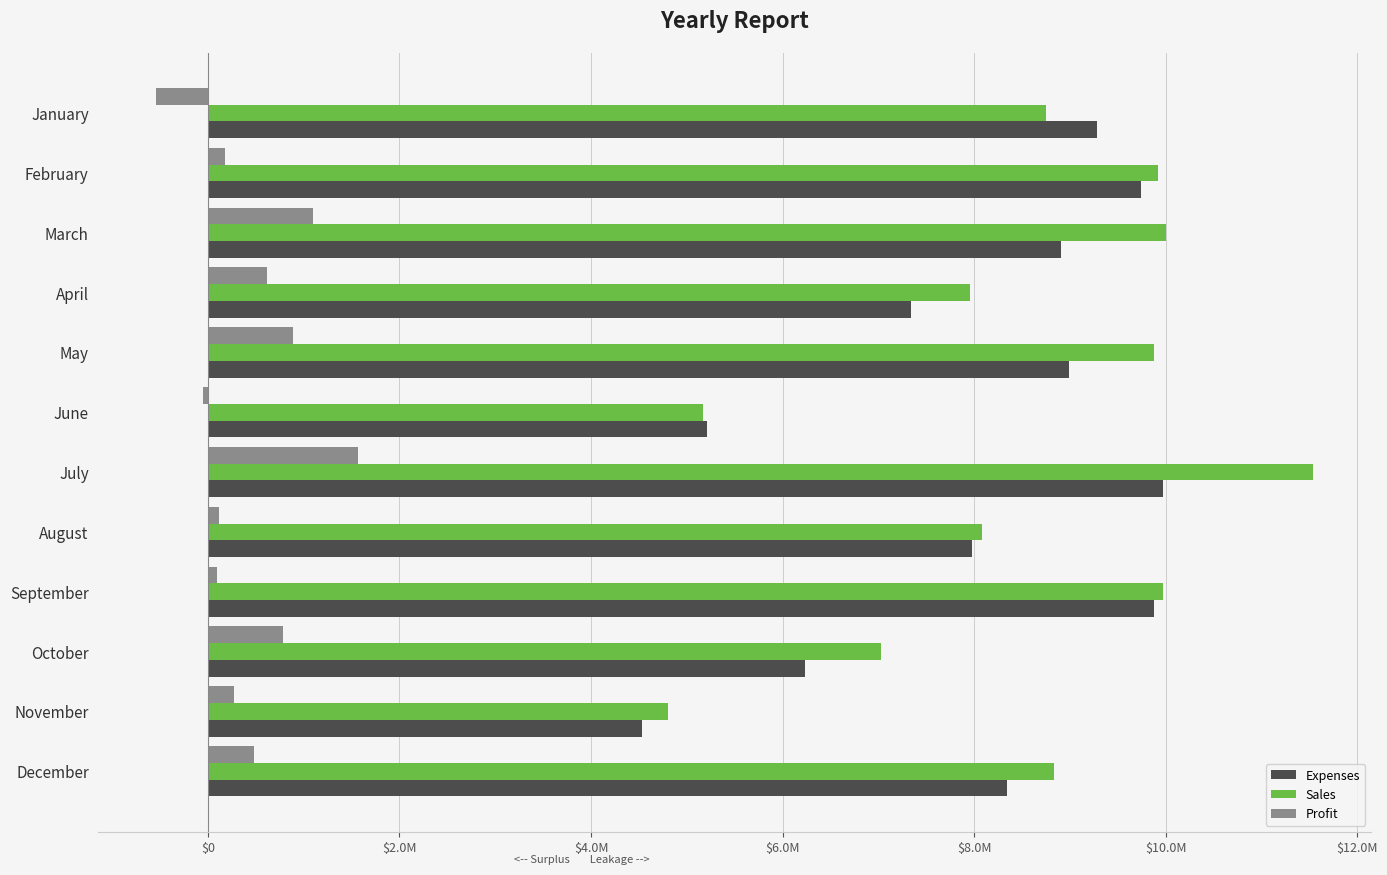

What are all the series names shown in the legend?

Expenses, Sales, Profit